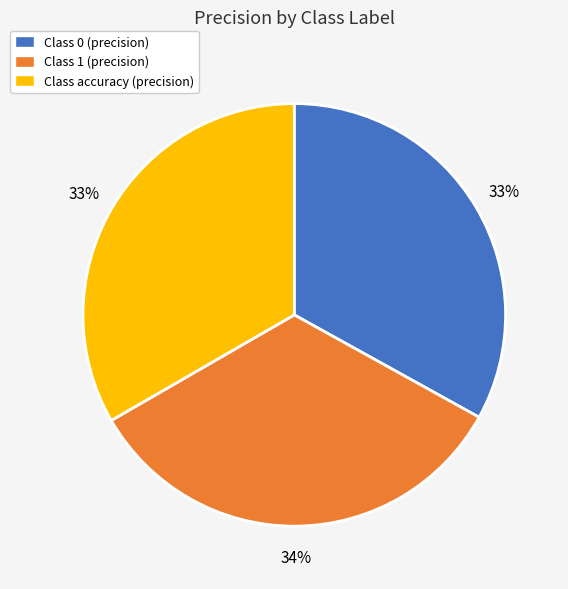

The Class accuracy (precision) slice represents 33% of the pie. True or false?

True